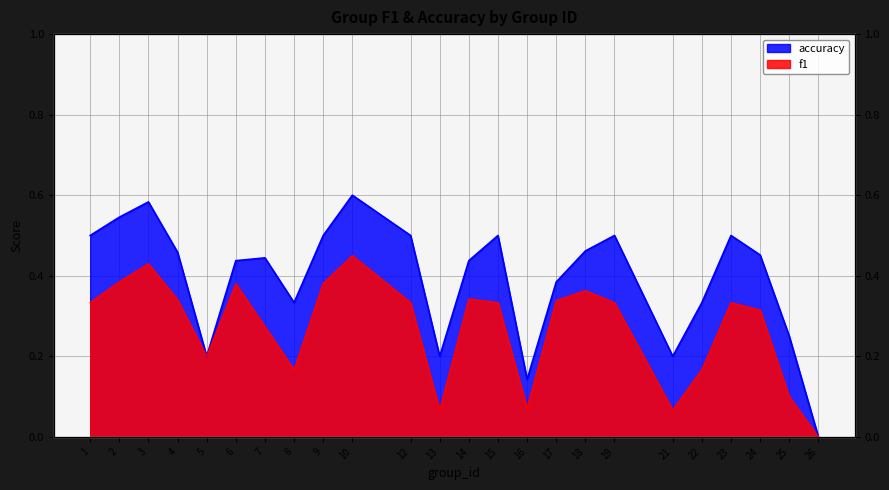

Which has a higher value, 25 or 19?

19